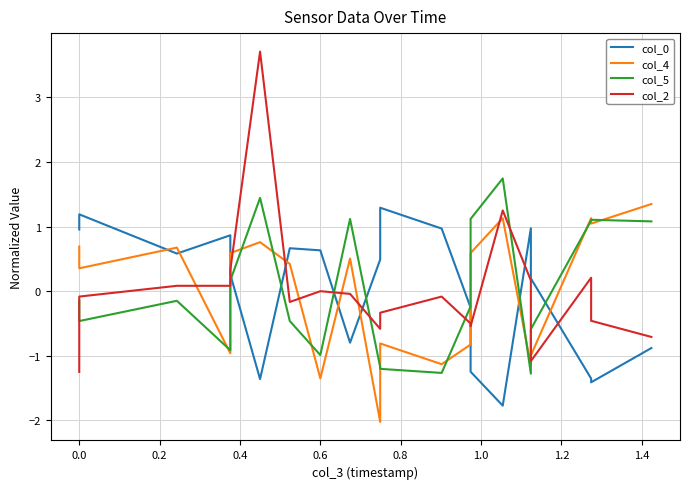

Which series has the widest spread of values?

col_2